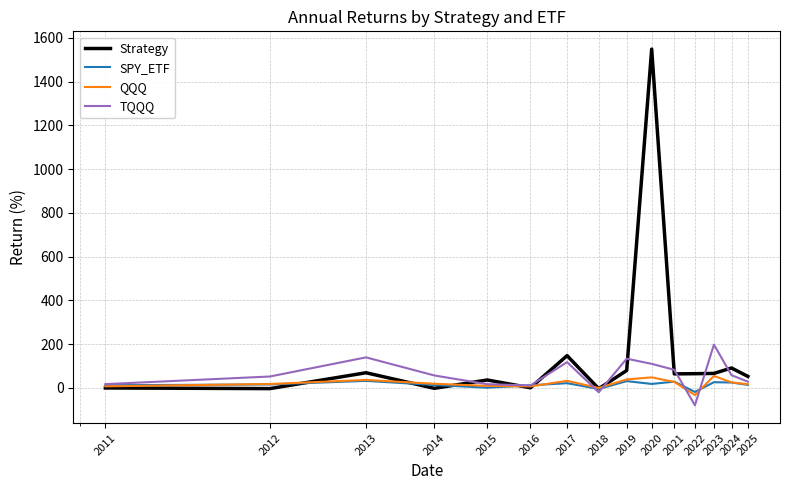

Which series has the largest total across all categories?

Strategy